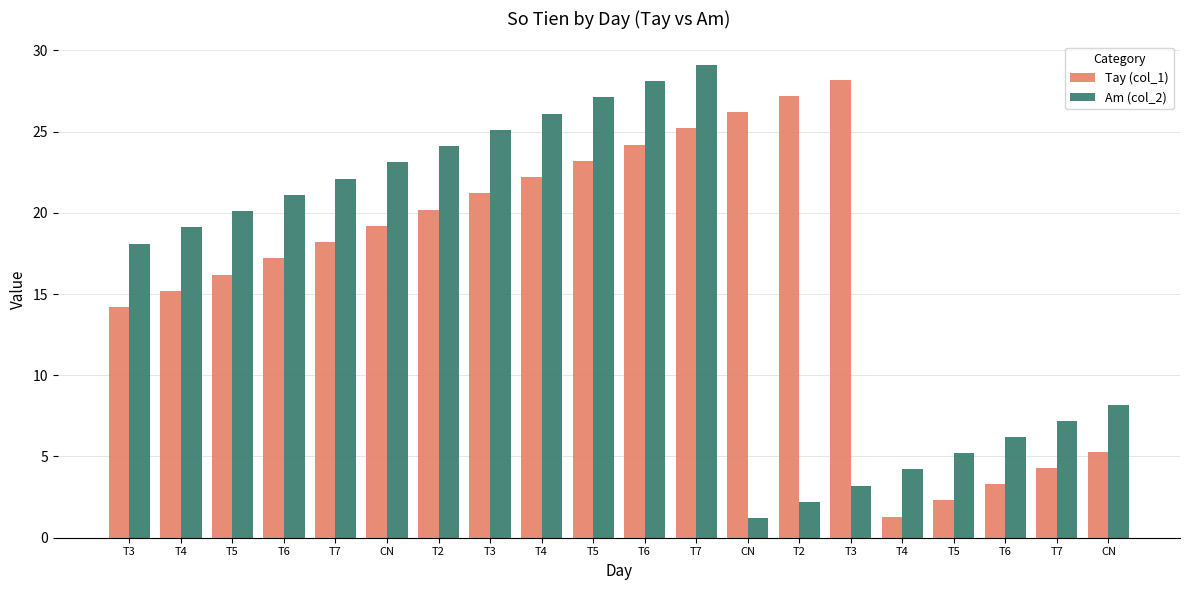

How many data points in Tay (col_1) are above 19?

10